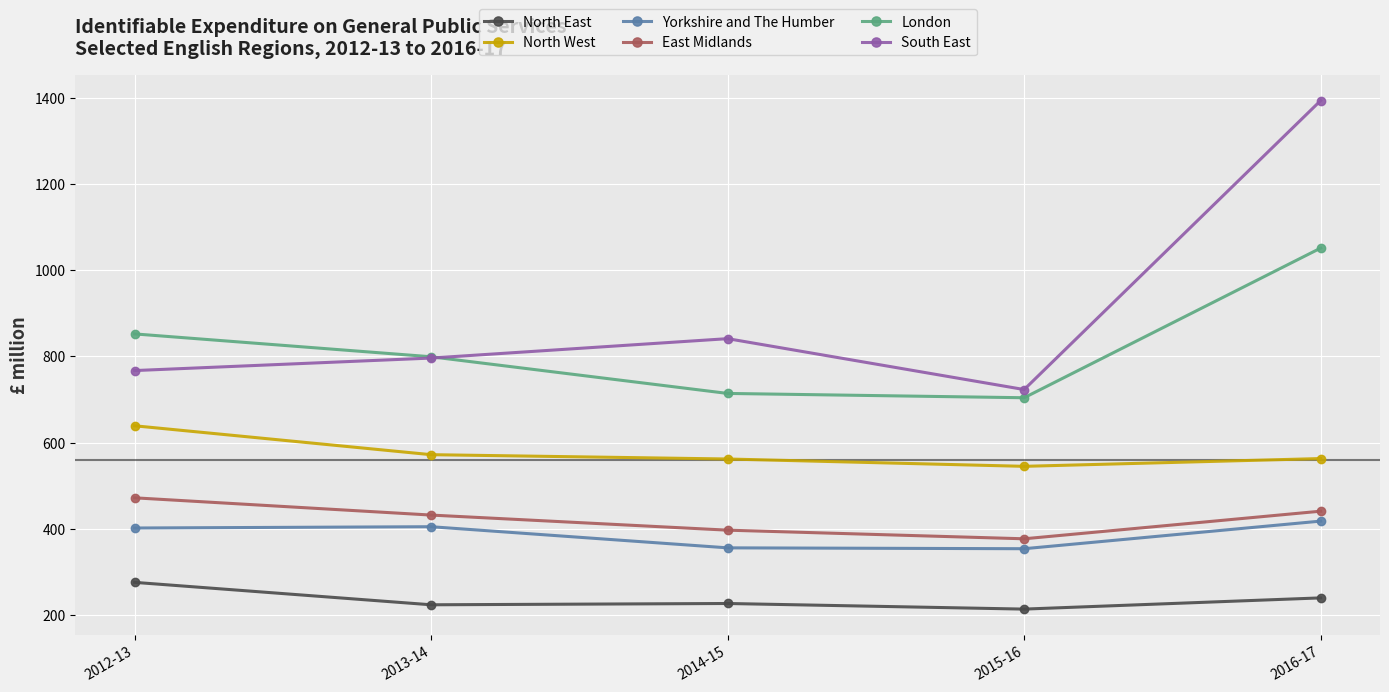

True or false: North East and London cross at least once.

False